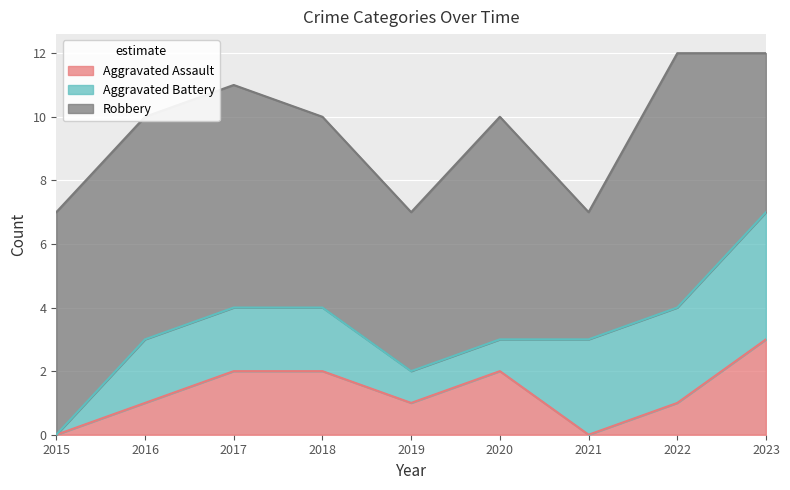

What is the average value of the Aggravated Assault series?

1